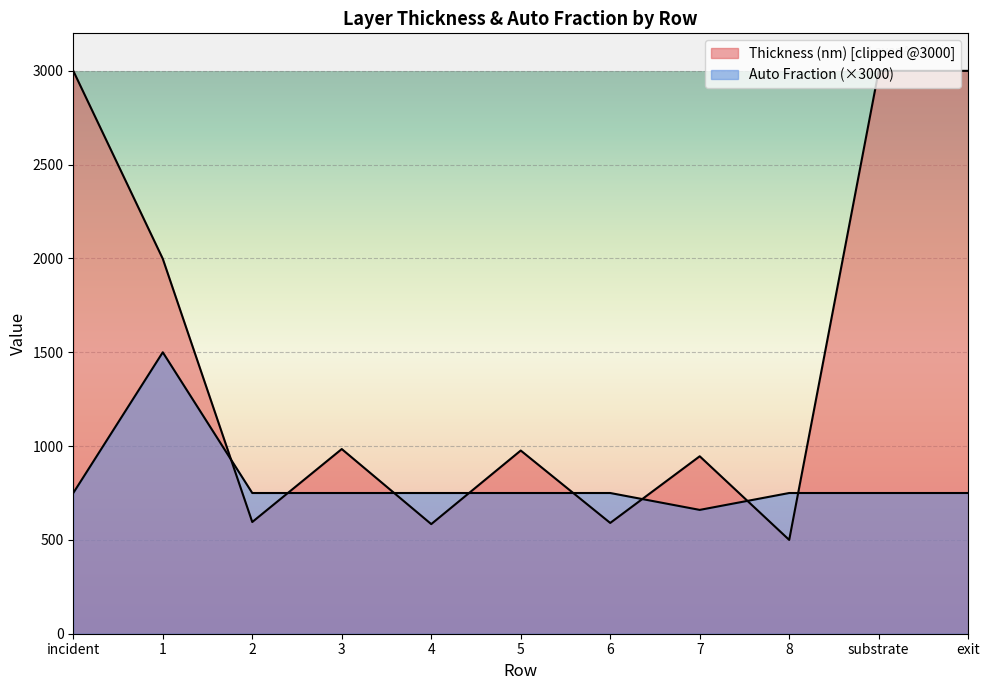

Reading right to left, transcribe all the data shown in this chart.

750	750	750	660	750	750	750	750	750	1500	750